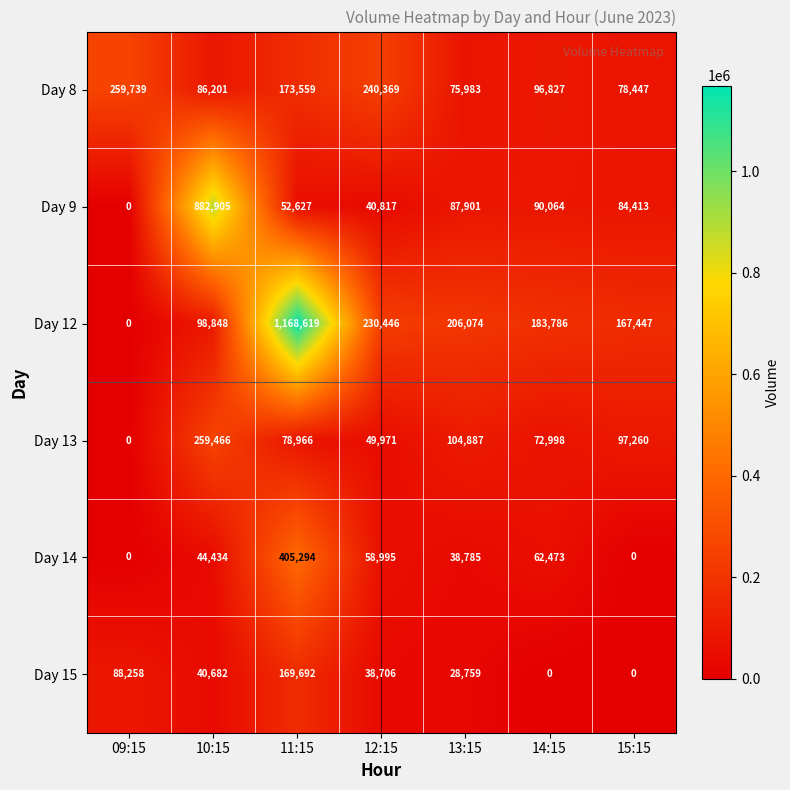

What is the maximum value shown in the chart?

1168619